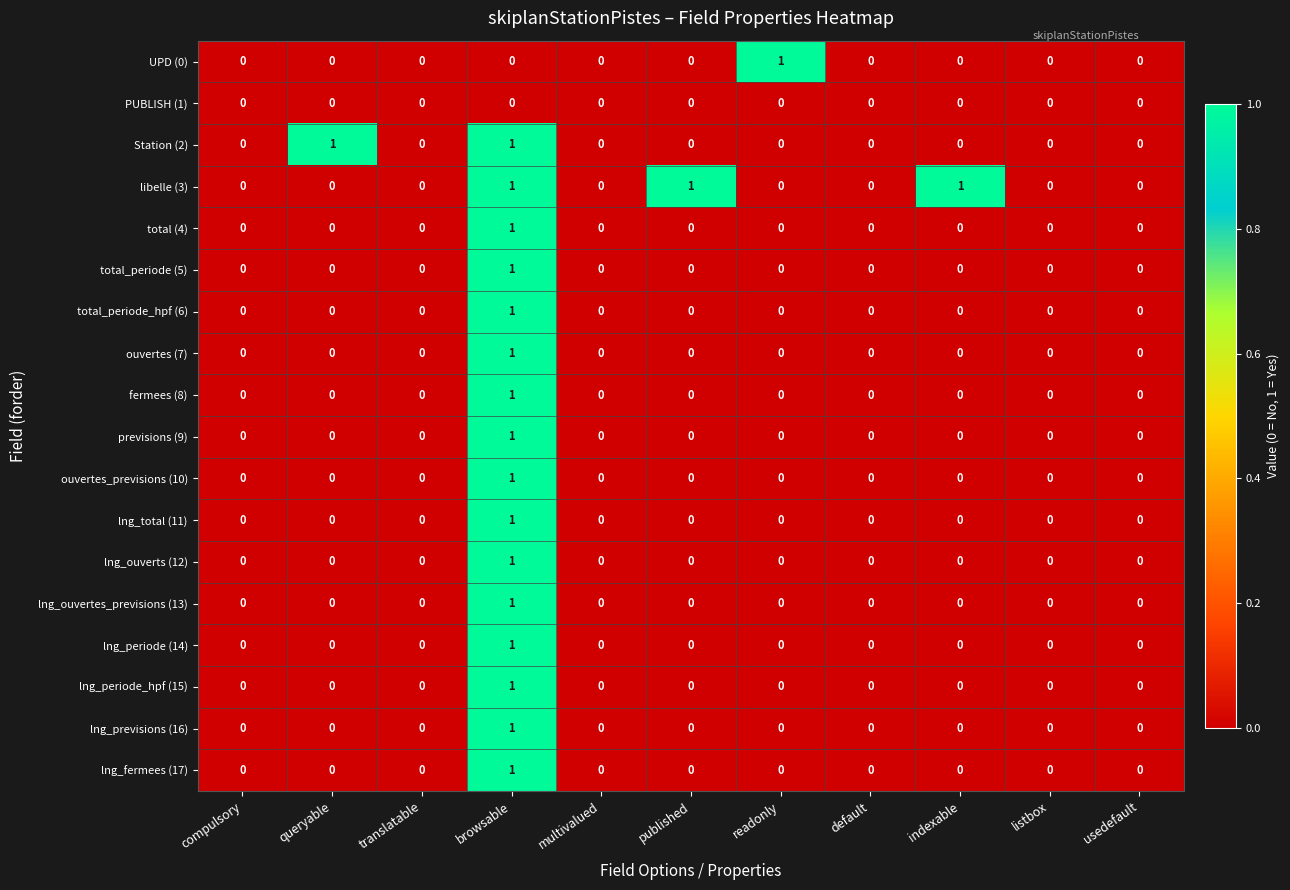

Count the number of categories in the chart.

11